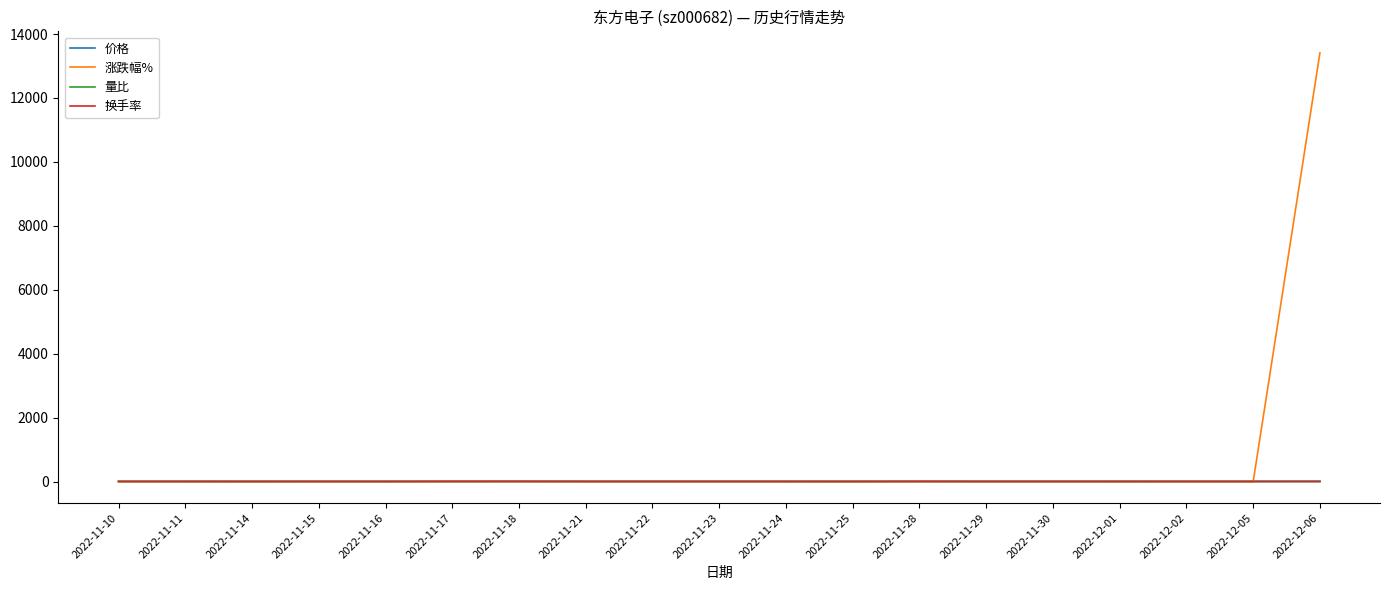

Which series changed the most between 2022-11-30 and 2022-12-06?

涨跌幅%